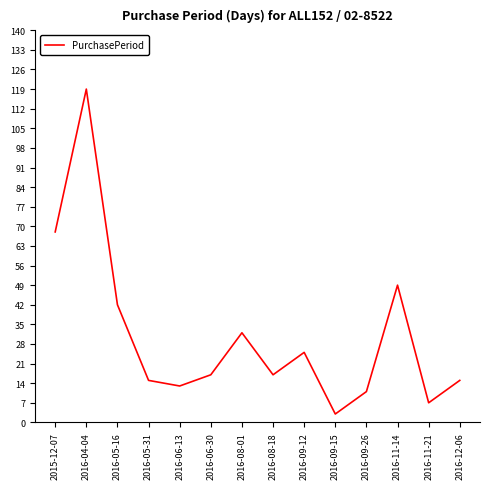

What is the ratio of the value at 2015-12-07 to the value at 2016-06-13?

5.2